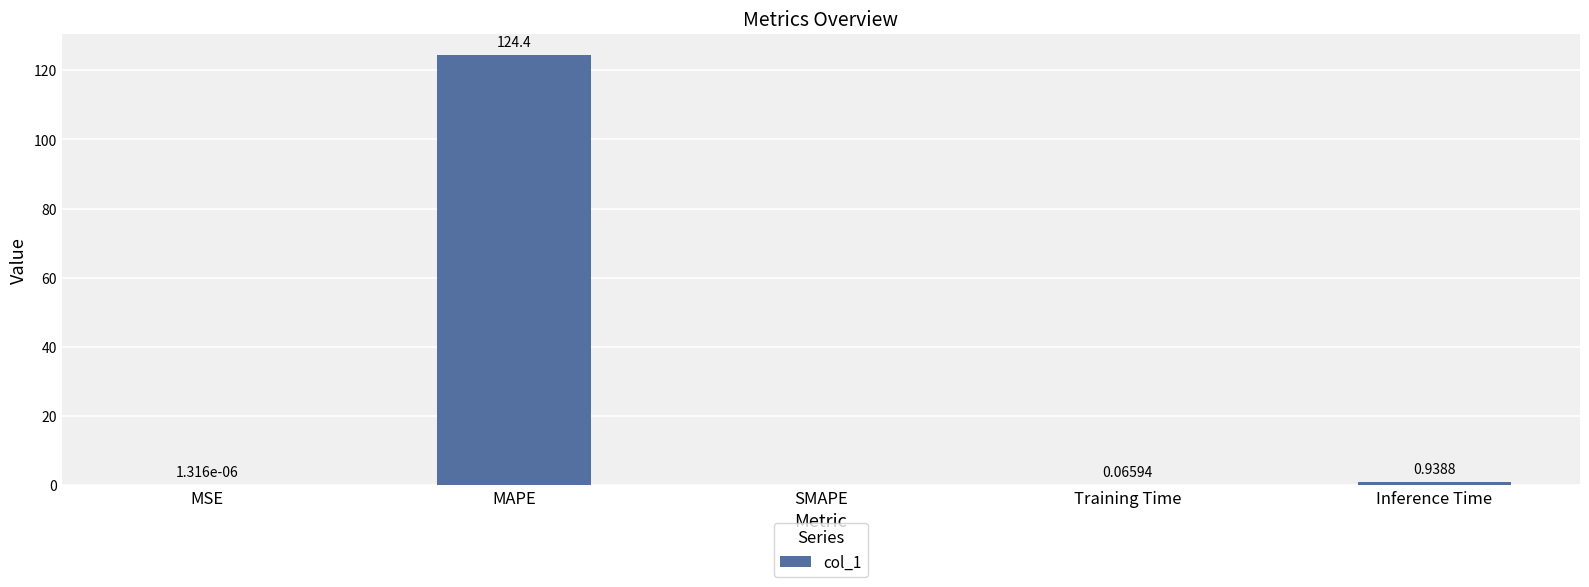

Which has a higher value, MSE or MAPE?

MAPE